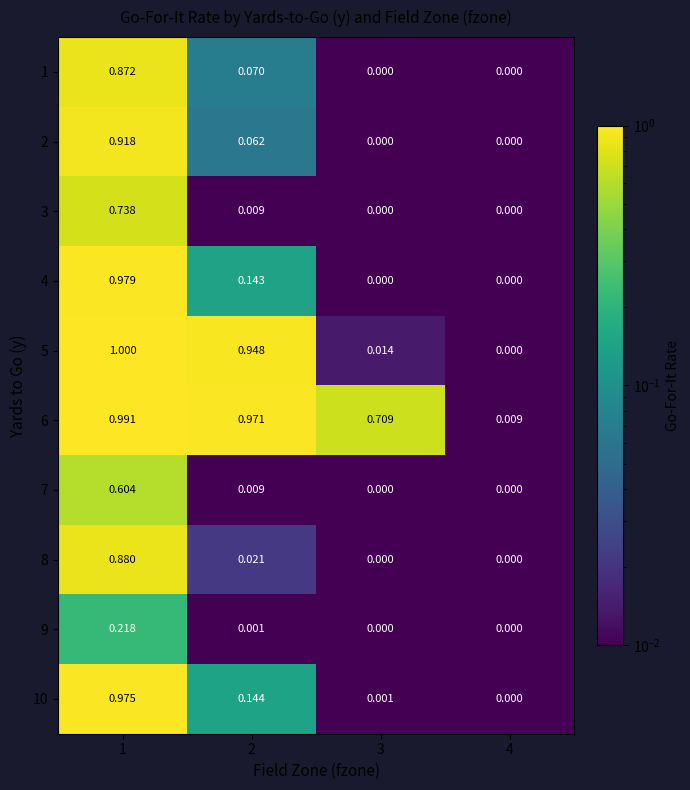

Is the value of 9 at 4 greater than the value of 5 at 2?

No